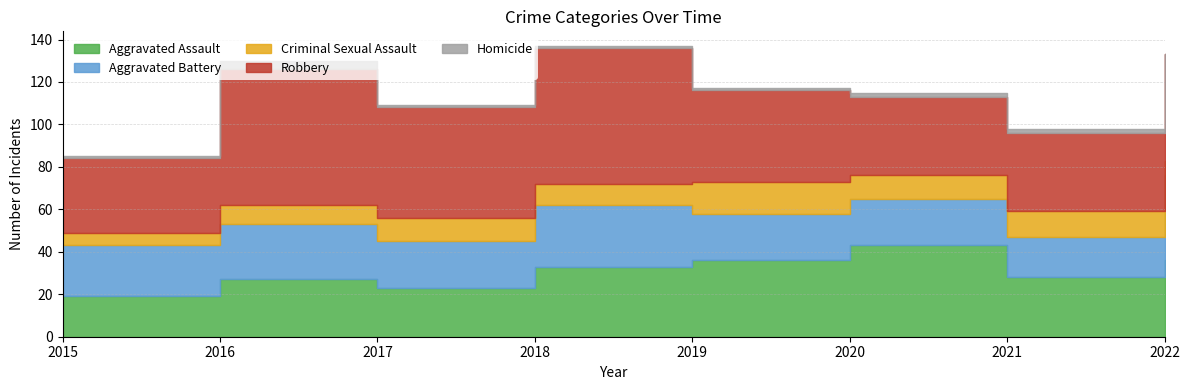

True or false: Homicide and Robbery cross at least once.

False